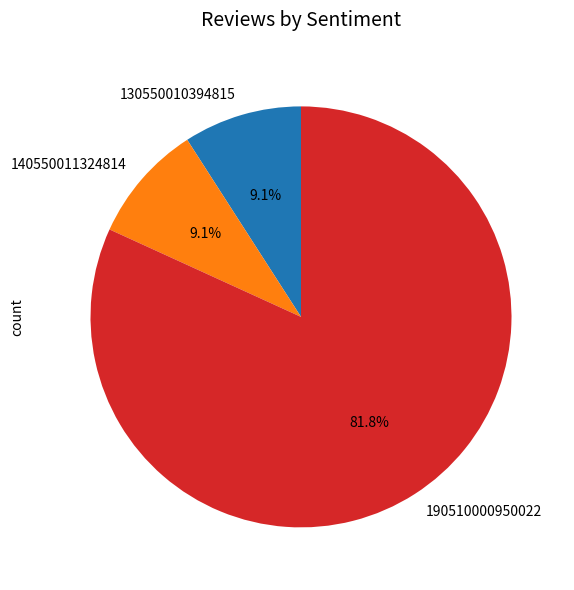

Which category has the biggest portion of the pie?

190510000950022